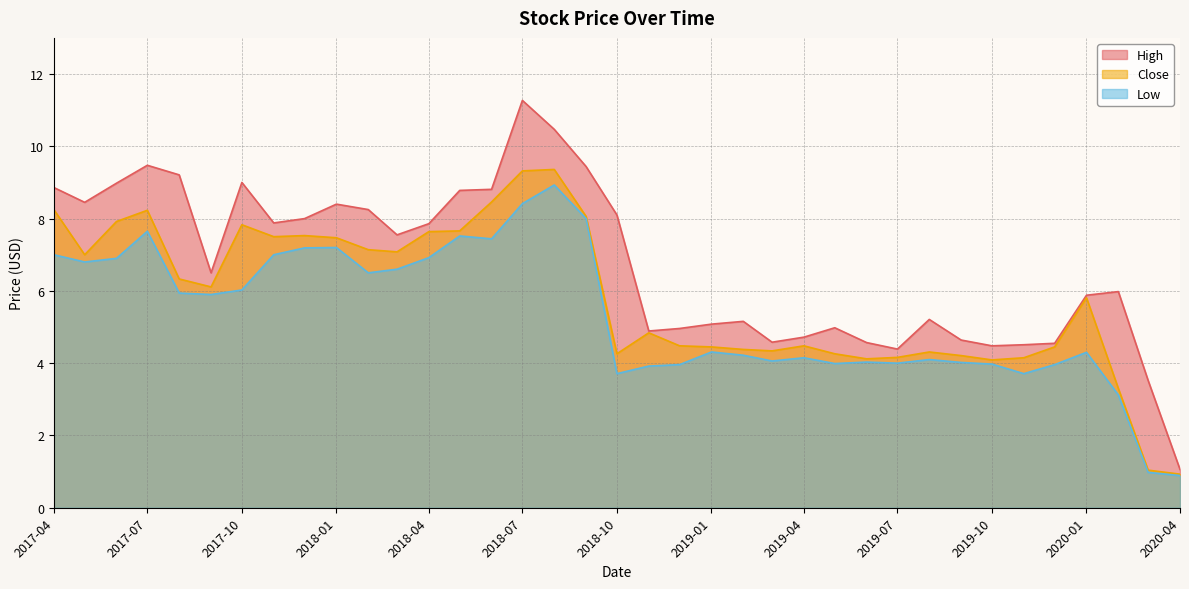

What is the total value across all series at 2017-09?

18.5